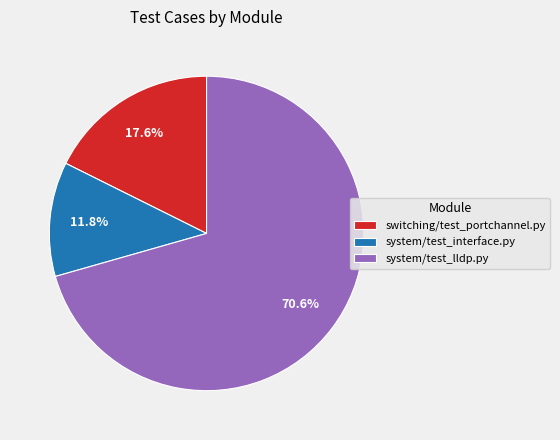

Is there any slice that represents more than half of the pie?

Yes